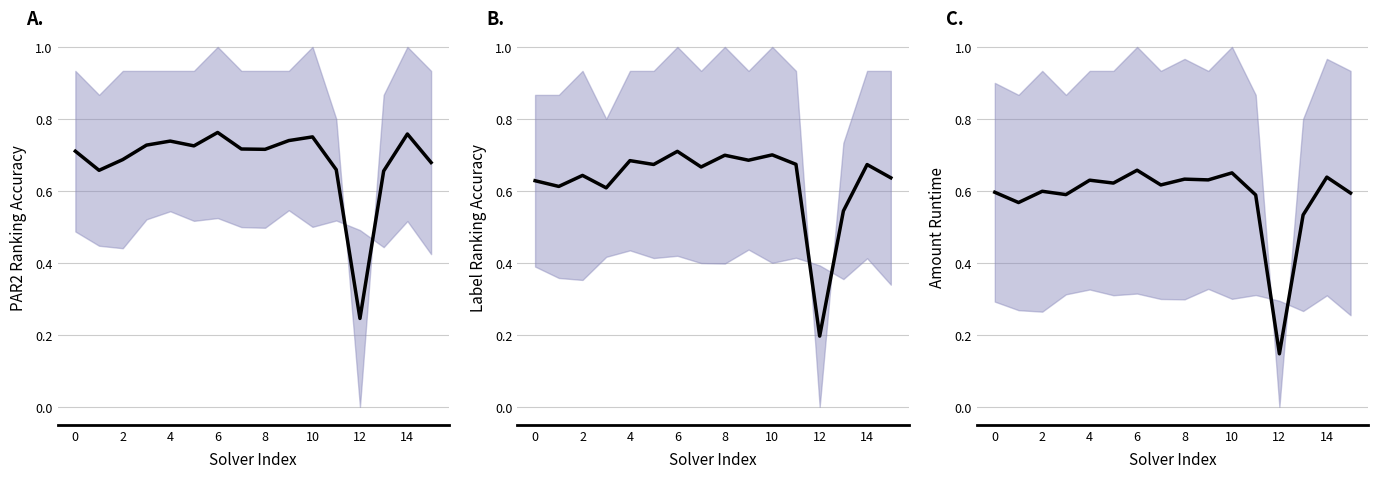

Does the chart display data point markers on the line(s)?

No